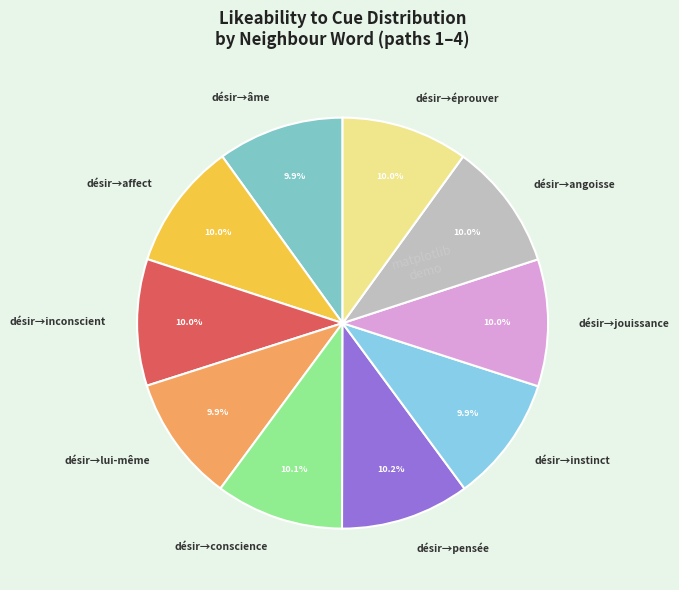

Is there a majority slice in this chart?

No